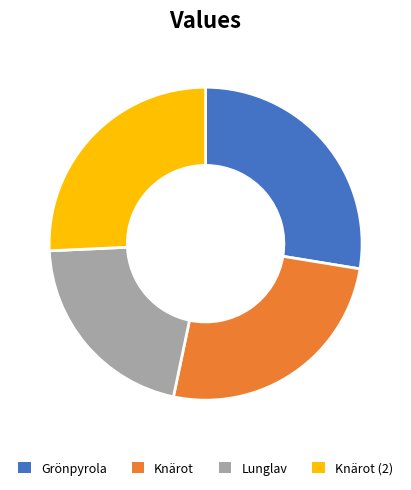

Is the sum of Knärot (2) and Grönpyrola greater than half?

Yes